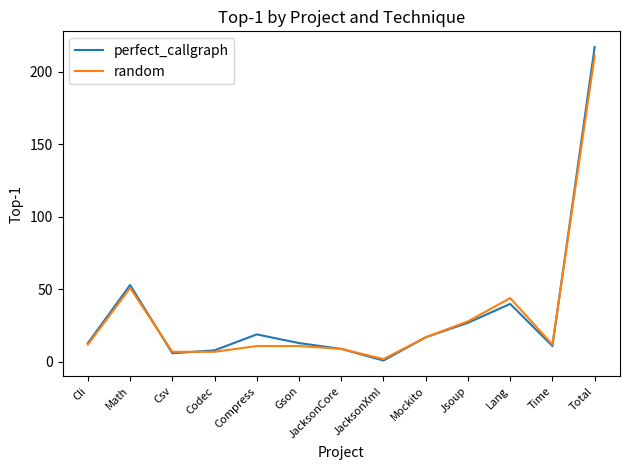

Is the value of perfect_callgraph at JacksonCore greater than the value of random at Jsoup?

No